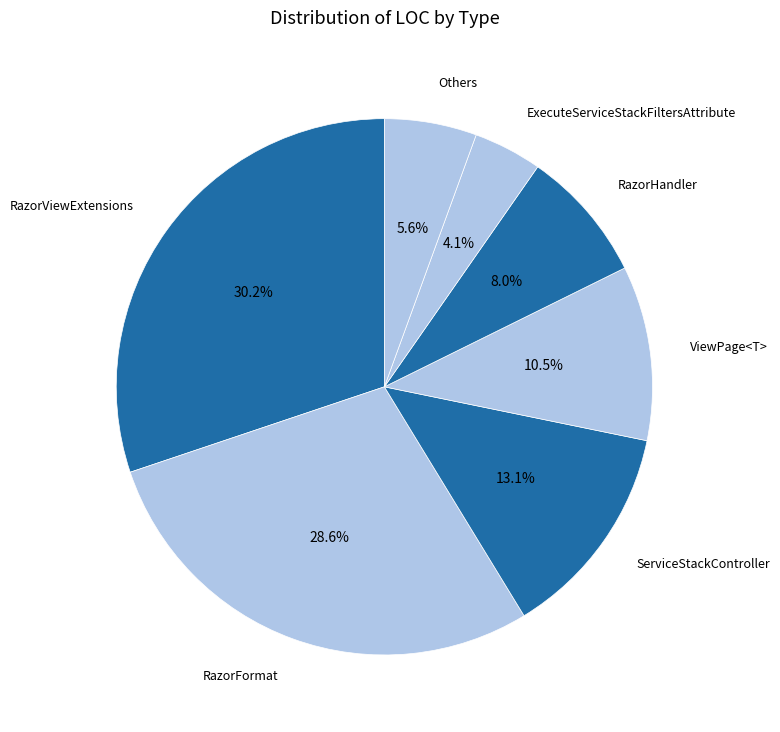

To the nearest percent, what is the average slice percentage?

14%